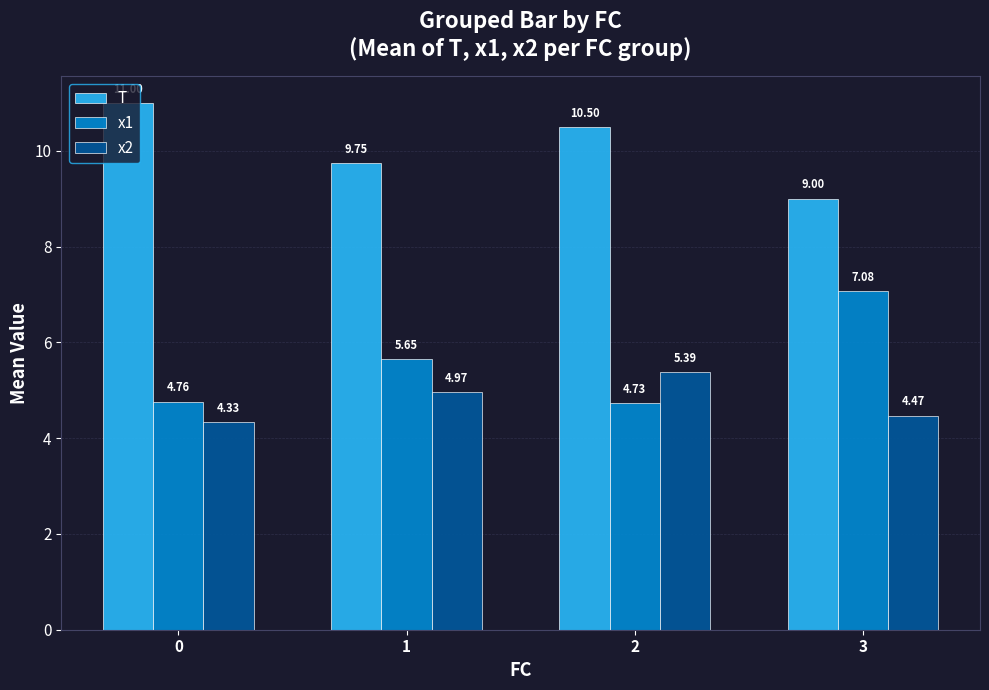

At which label does x1 reach its peak?

3